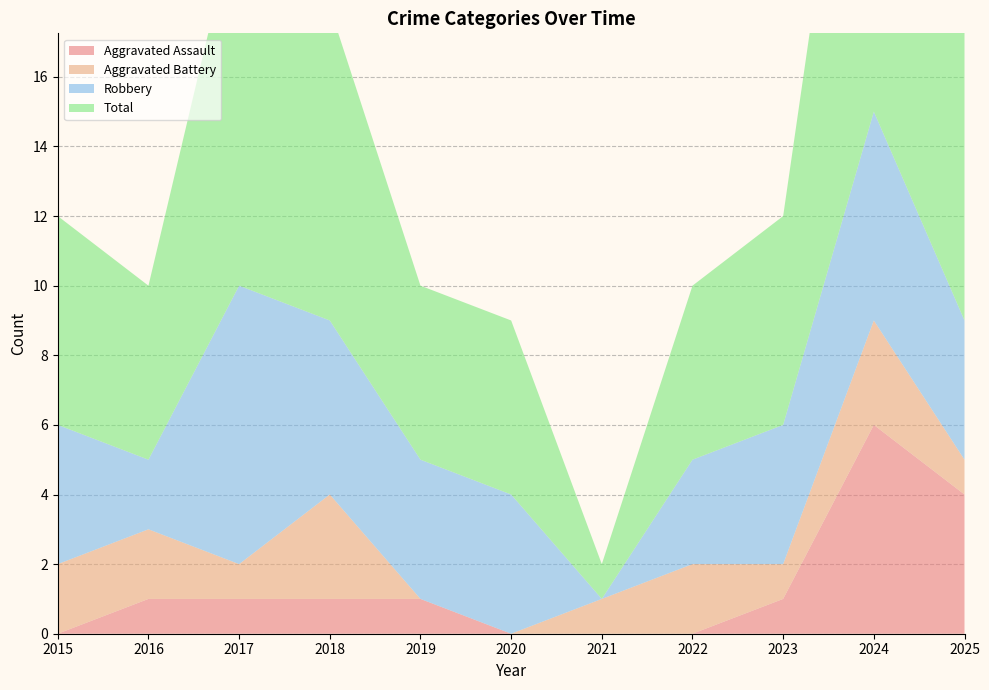

Reading right to left, extract all data points from this chart.

Aggravated Assault: 4	6	1	0	0	0	1	1	1	1	0
Aggravated Battery: 1	3	1	2	1	0	0	3	1	2	2
Robbery: 4	6	4	3	0	4	4	5	8	2	4
Total: 9	15	6	5	1	5	5	9	11	5	6